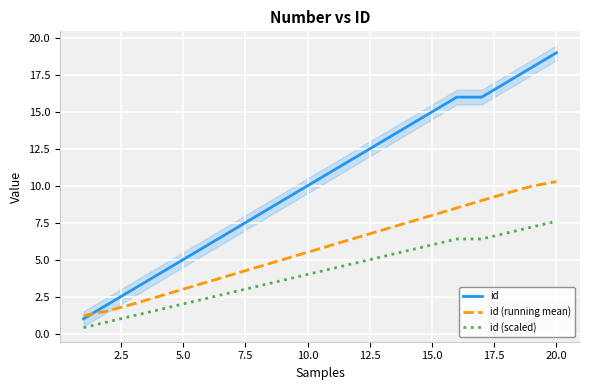

The id (scaled) series shows 3.0 at 15.0. True or false?

False